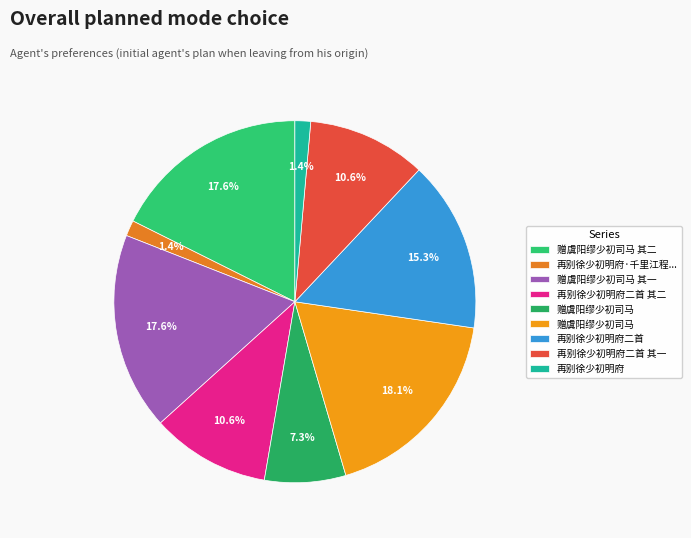

What is the largest slice in the pie chart?

赠虞阳缪少初司马